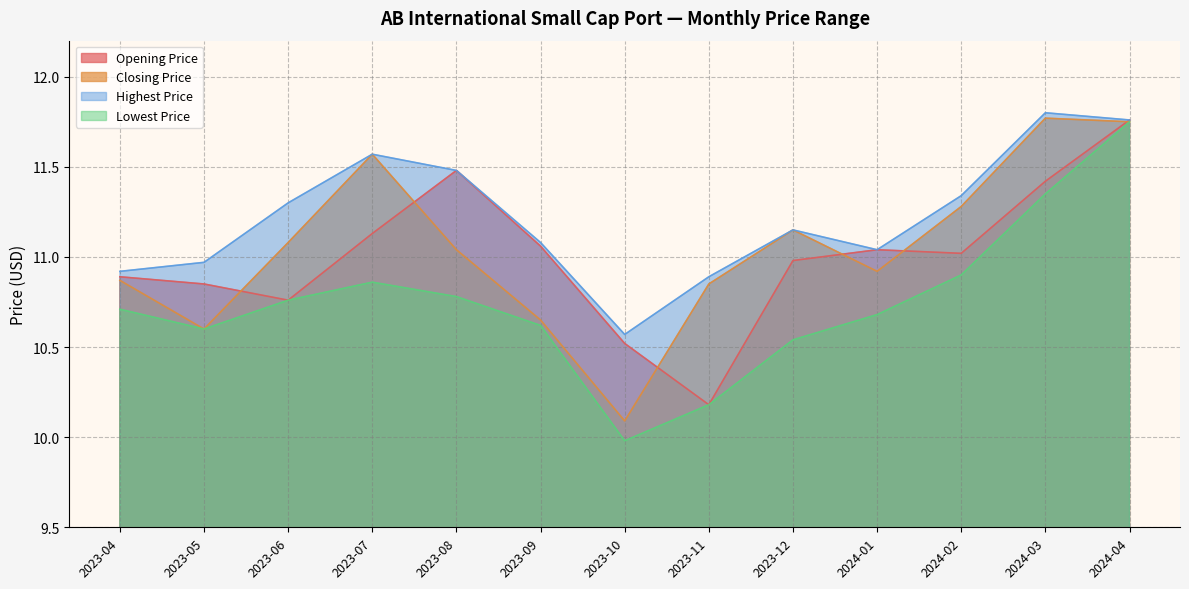

At which label does Closing Price first exceed 11?

2023-06